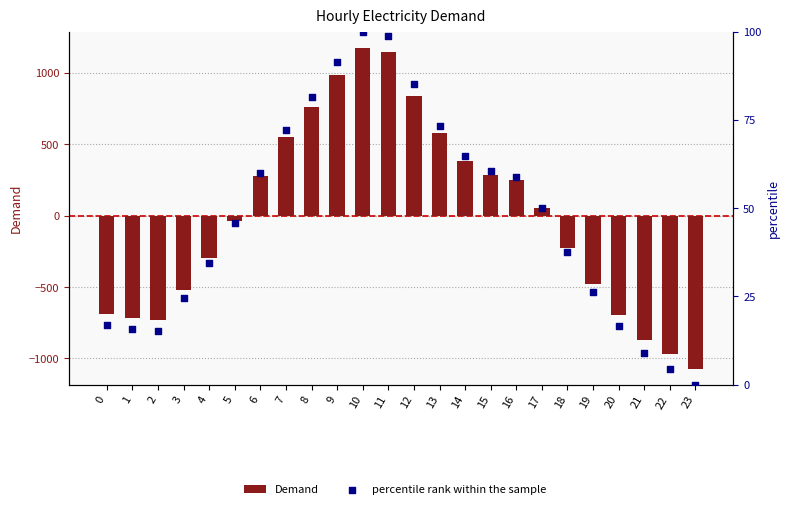

Which series contains the lowest Y value?

Demand